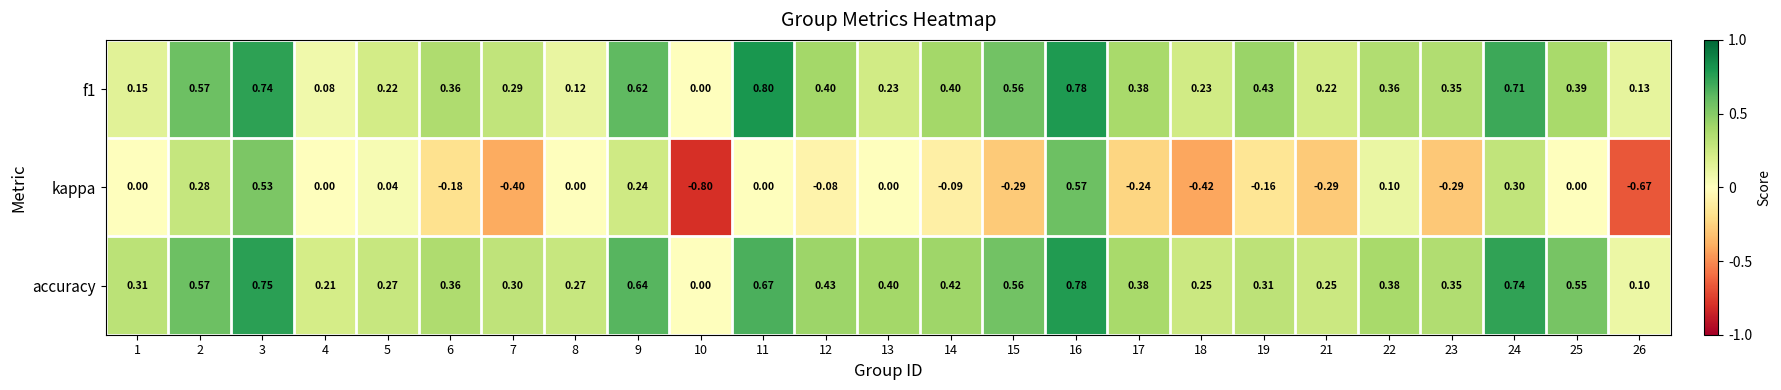

Which series has the widest spread of values?

kappa